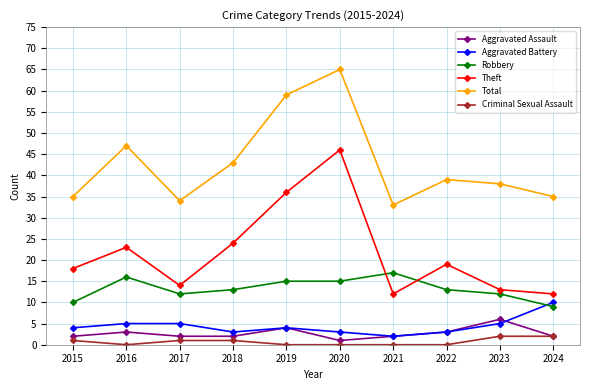

Reading left to right, transcribe all the data shown in this chart.

Aggravated Assault: 2	3	2	2	4	1	2	3	6	2
Aggravated Battery: 4	5	5	3	4	3	2	3	5	10
Robbery: 10	16	12	13	15	15	17	13	12	9
Theft: 18	23	14	24	36	46	12	19	13	12
Total: 35	47	34	43	59	65	33	39	38	35
Criminal Sexual Assault: 1	0	1	1	0	0	0	0	2	2